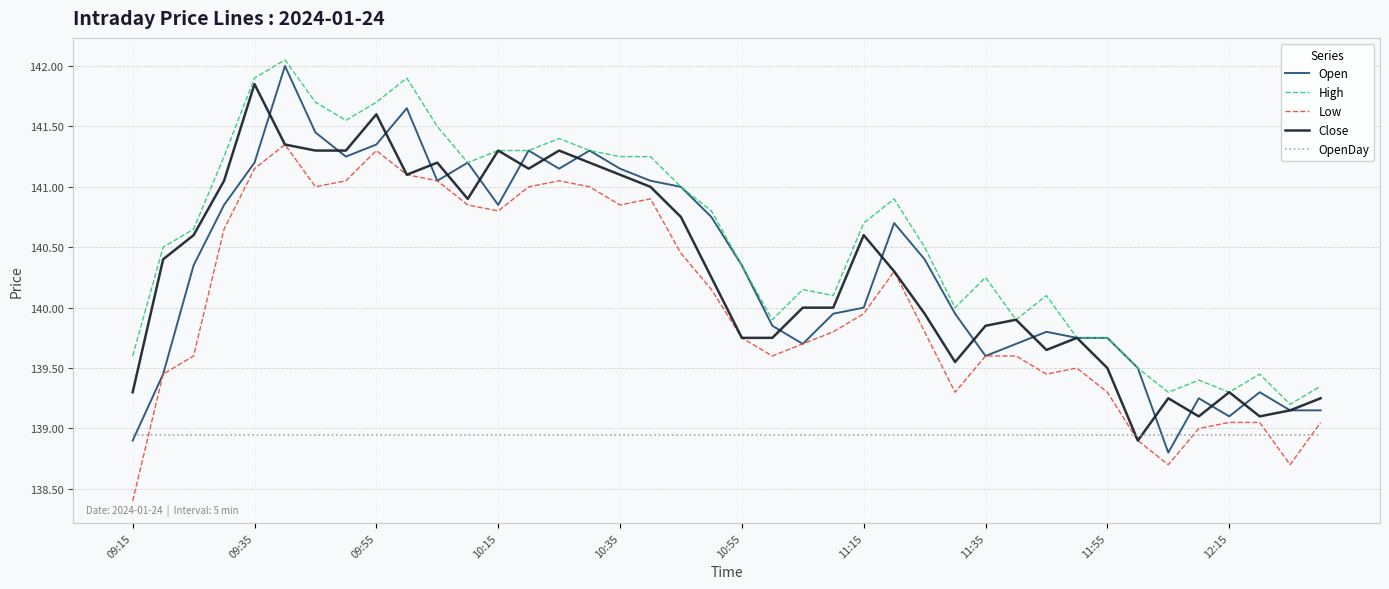

Which series has the widest spread of values?

Open